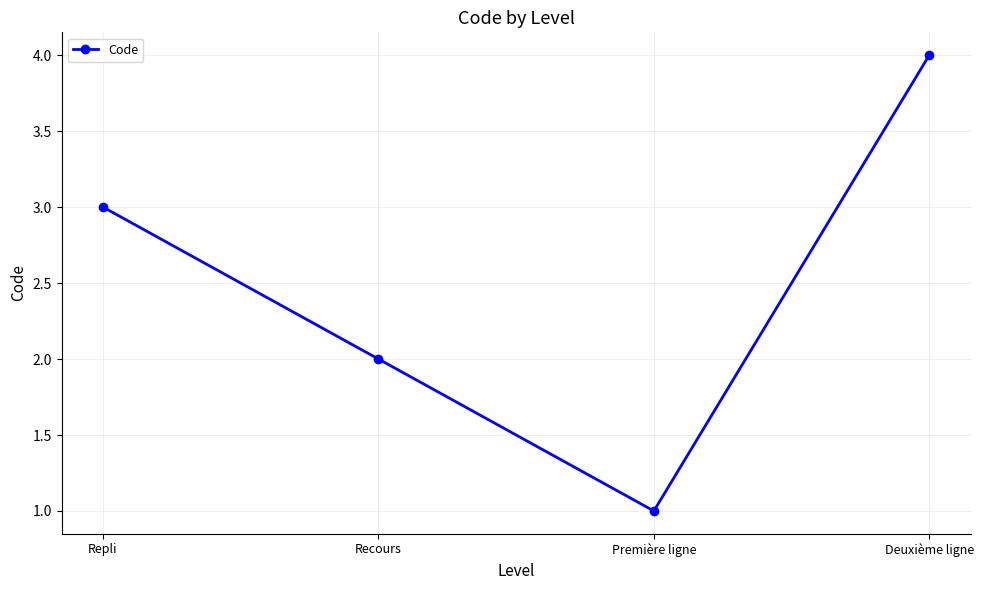

How many interior local valleys (lower than both neighbors) does the data have?

1